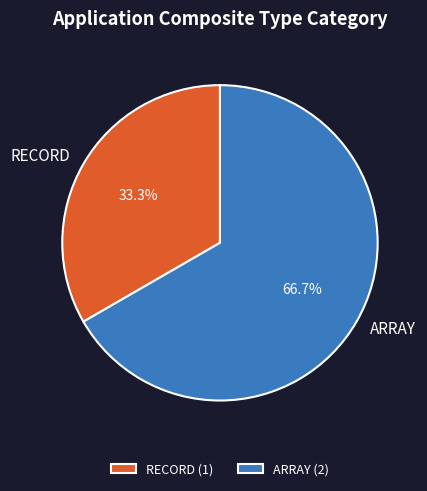

Is RECORD the majority of the pie?

No